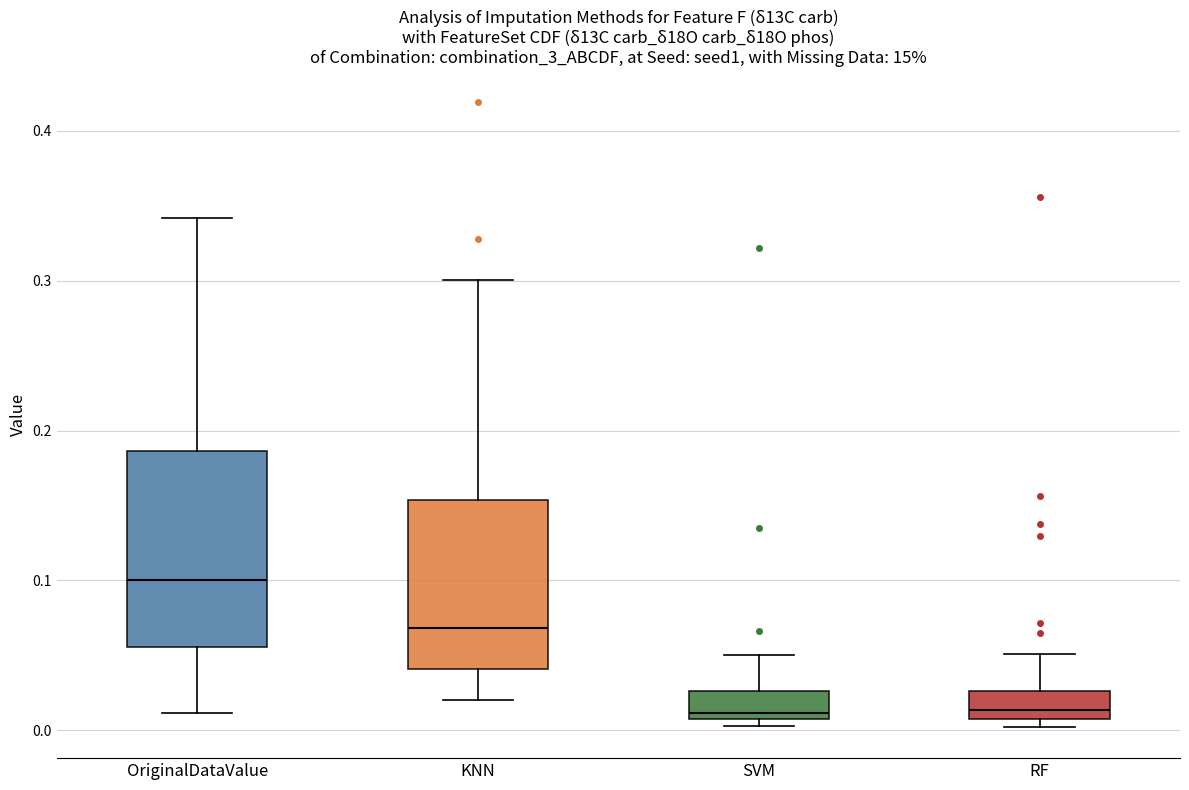

Where is the upper edge of the box for KNN on the y-axis? The values are not printed on the chart, so give them approximately, as read against the axis.

0.15